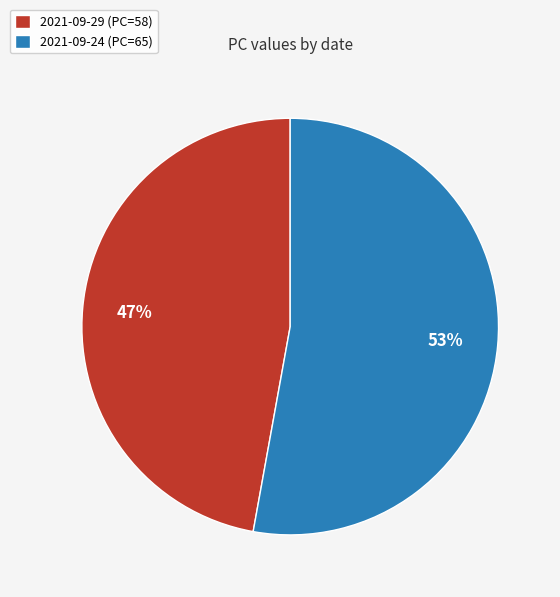

What percentage is the 2021-09-24 slice, to the nearest percent?

53%